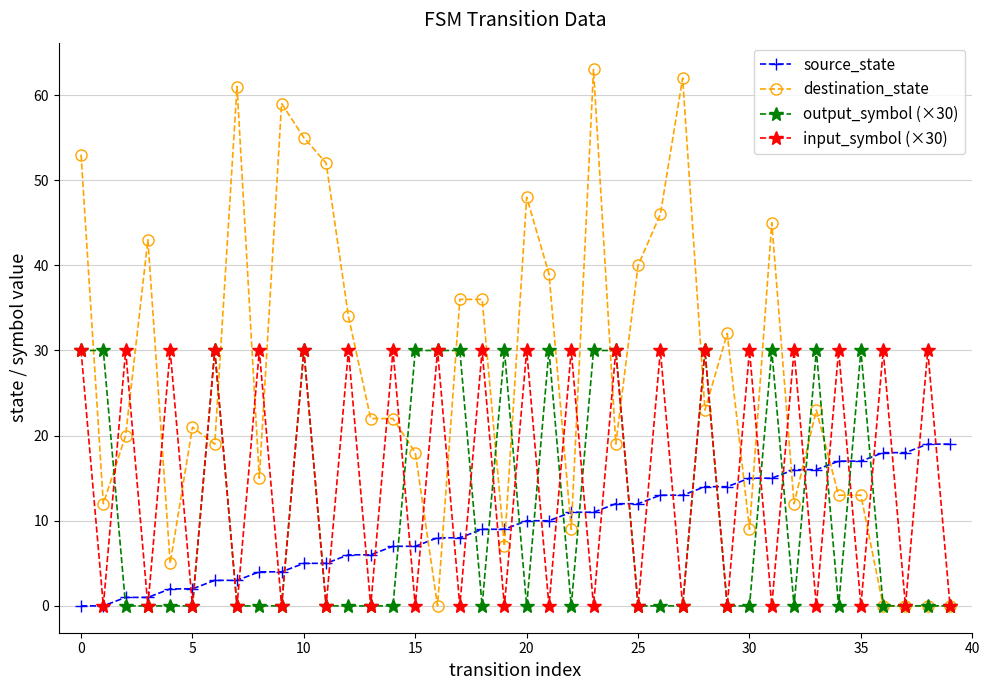

Which series has the widest spread of values?

destination_state